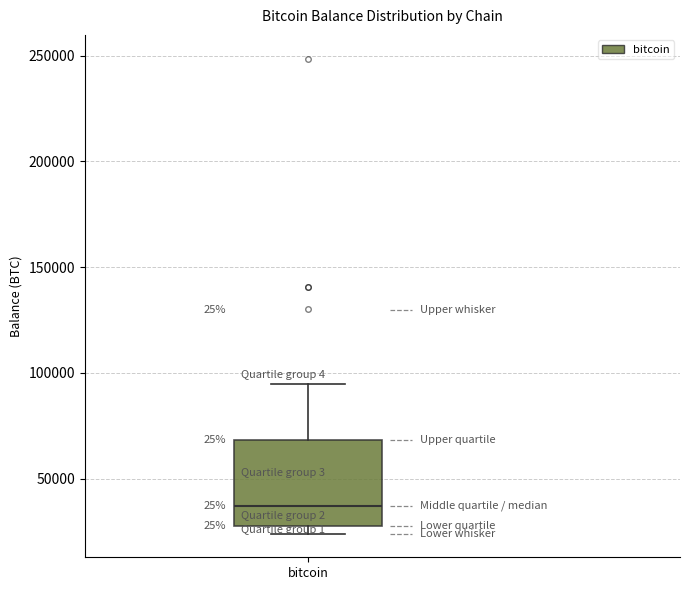

Read this box plot against the y-axis: the position of the median line, the range covered by the box, and the ends of both whiskers. The values are not printed on the chart, so give them approximately, as read against the axis.

median 35000, box 30000 to 70000, whiskers 25000 to 95000